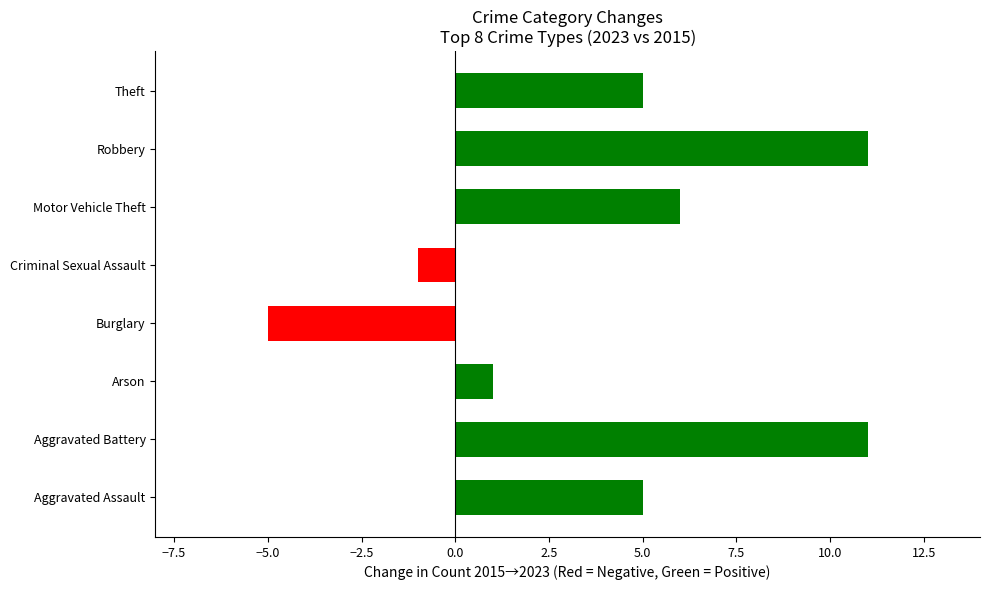

What is the difference between the maximum and minimum values?

16